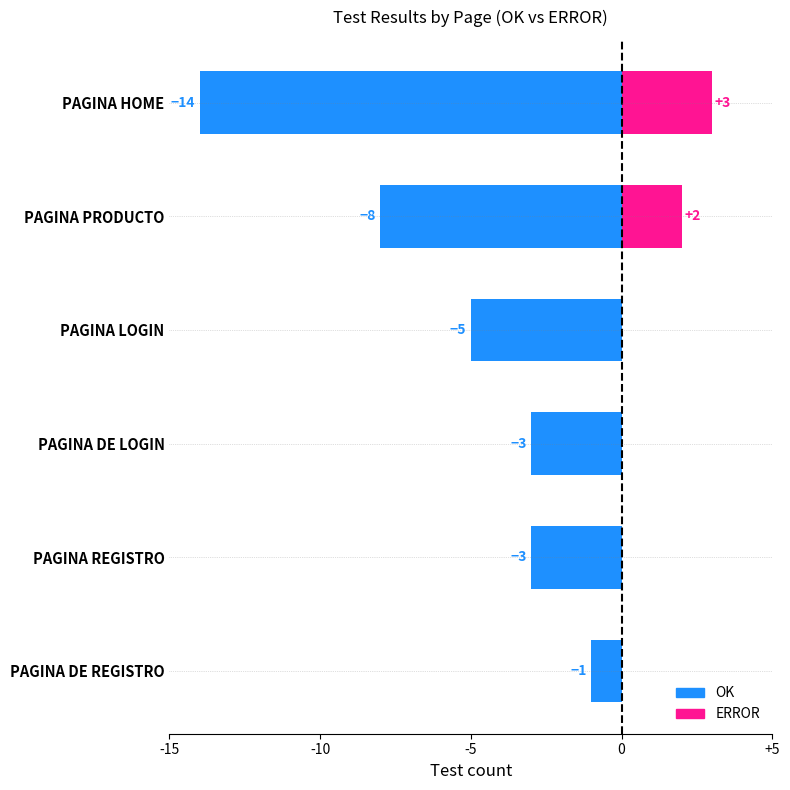

Is the value of OK at PAGINA DE REGISTRO greater than the value of ERROR at PAGINA REGISTRO?

No